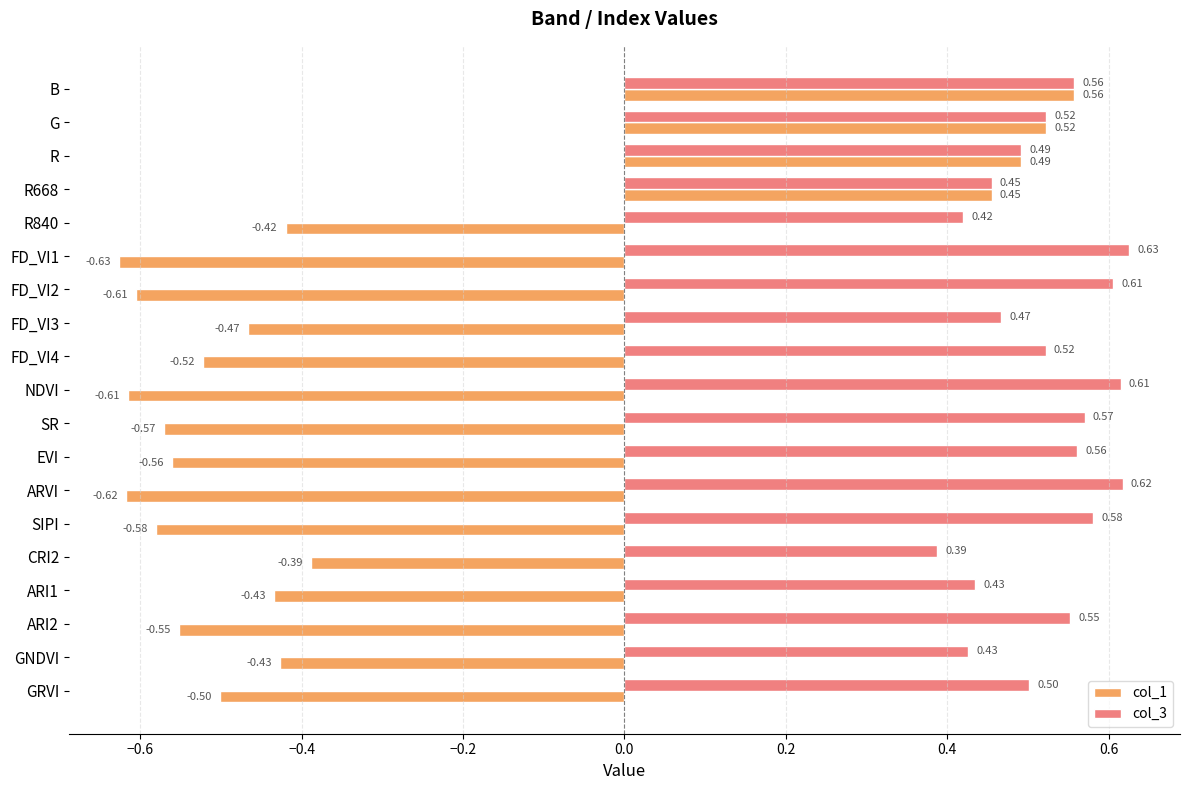

Which series has the largest range (max minus min)?

col_1